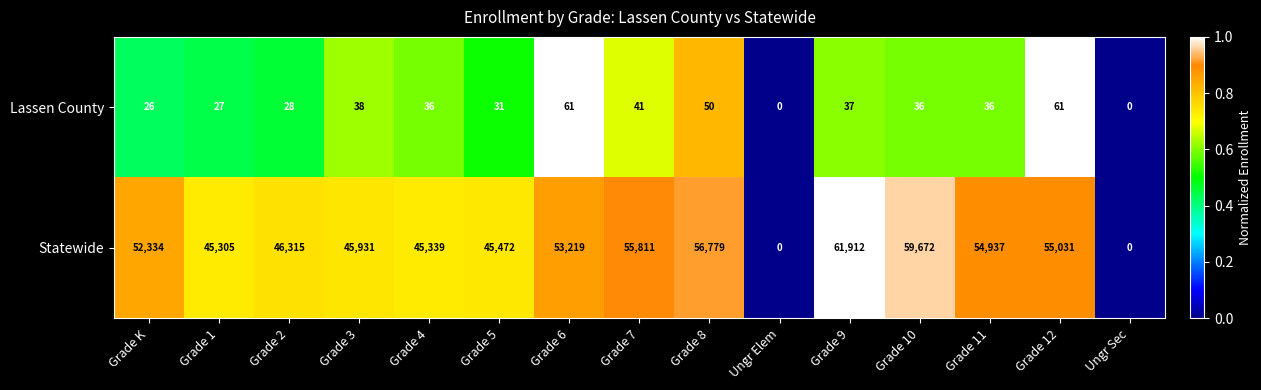

Which series has the largest total across all categories?

Statewide